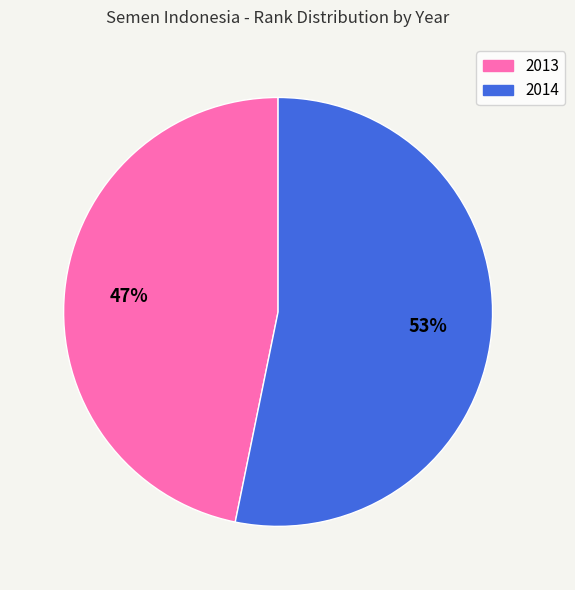

To the nearest percent, what is the average slice percentage?

50%